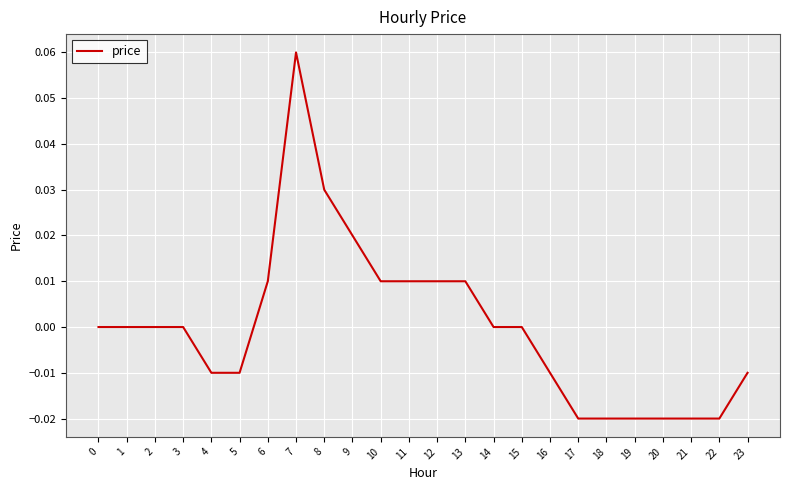

Which category has the highest value across all series?

7